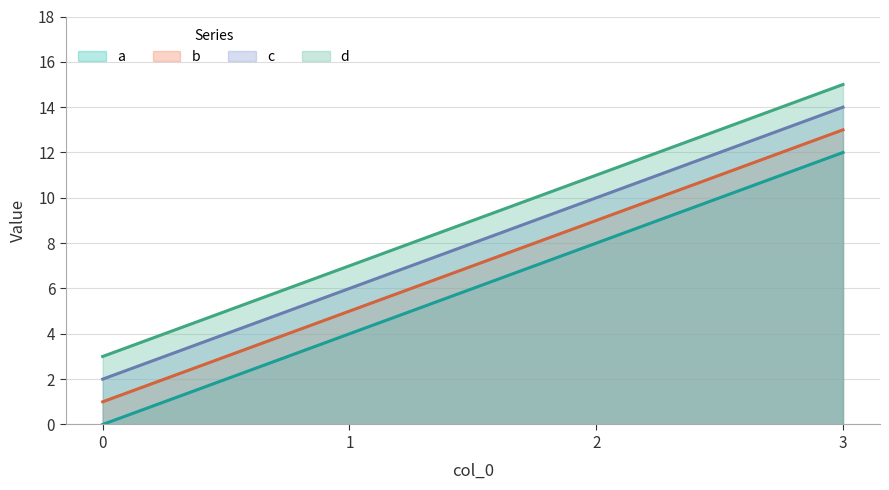

How many lines are shown in the chart?

4